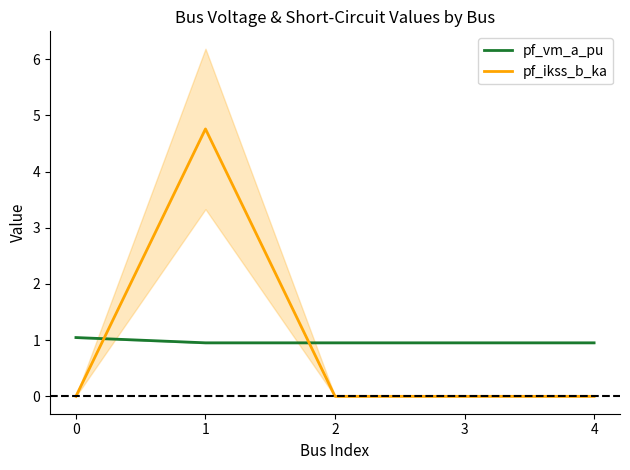

The value of pf_vm_a_pu at 3 is 1.0. True or false?

True